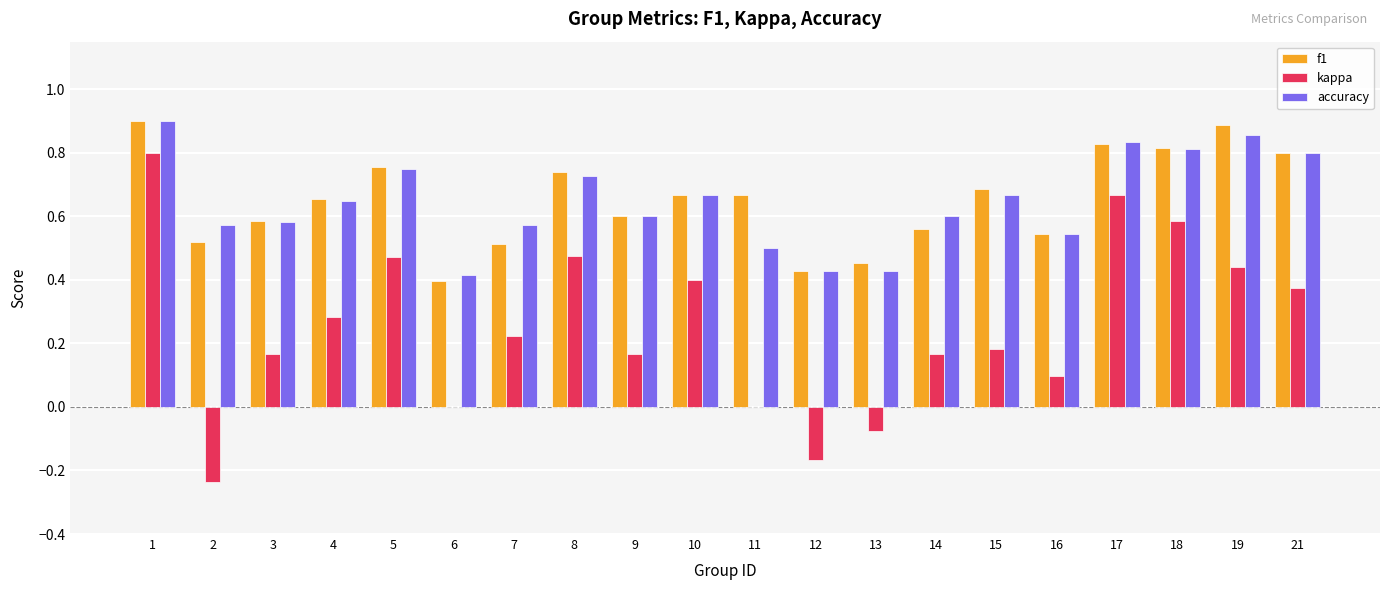

Count the number of data series in this chart.

3